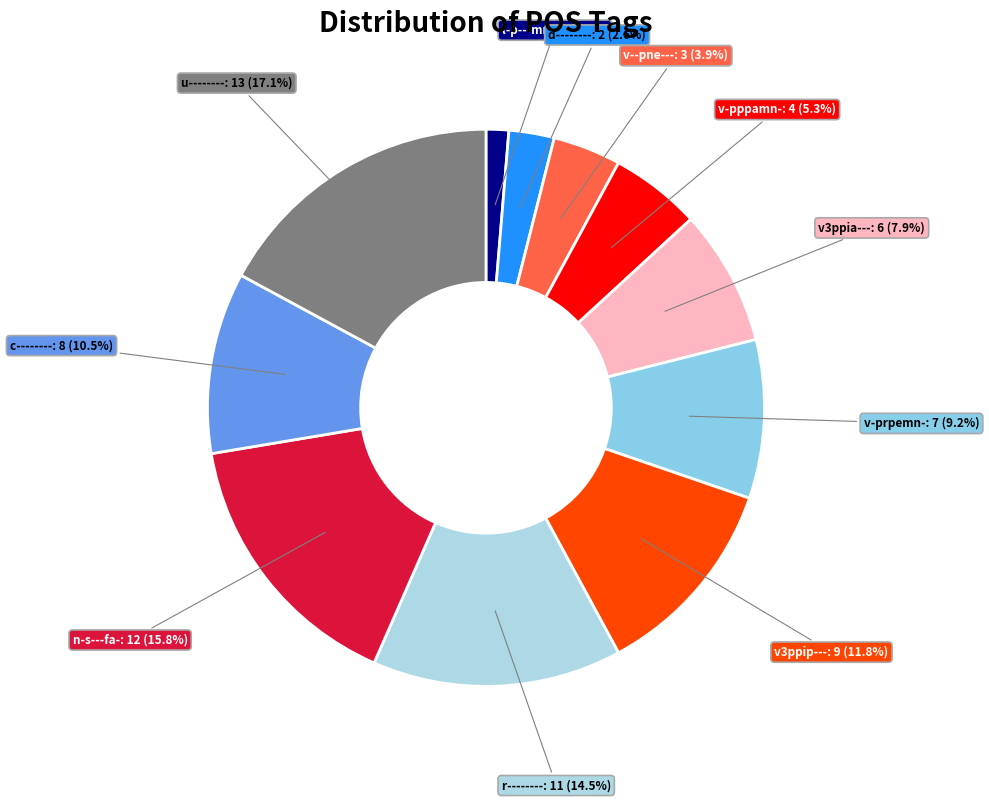

Count the number of slices in the pie.

11